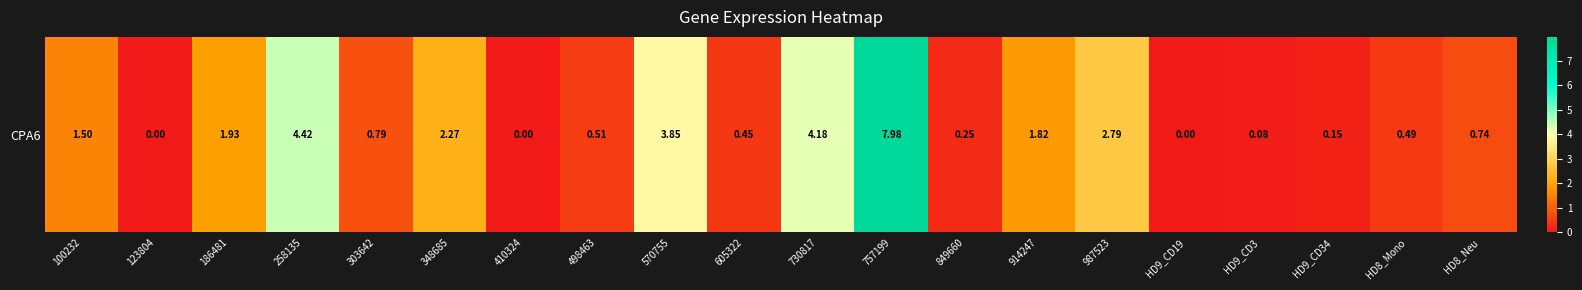

Reading right to left, what are all the values shown in this chart?

HD8_Neu=0.7	HD8_Mono=0.5	HD9_CD34=0.1	HD9_CD3=0.1	HD9_CD19=0.0	987523=2.8	914247=1.8	849660=0.2	757199=8.0	730817=4.2	605322=0.5	570755=3.9	498463=0.5	410324=0.0	348685=2.3	303642=0.8	258135=4.4	186481=1.9	123804=0.0	100232=1.5